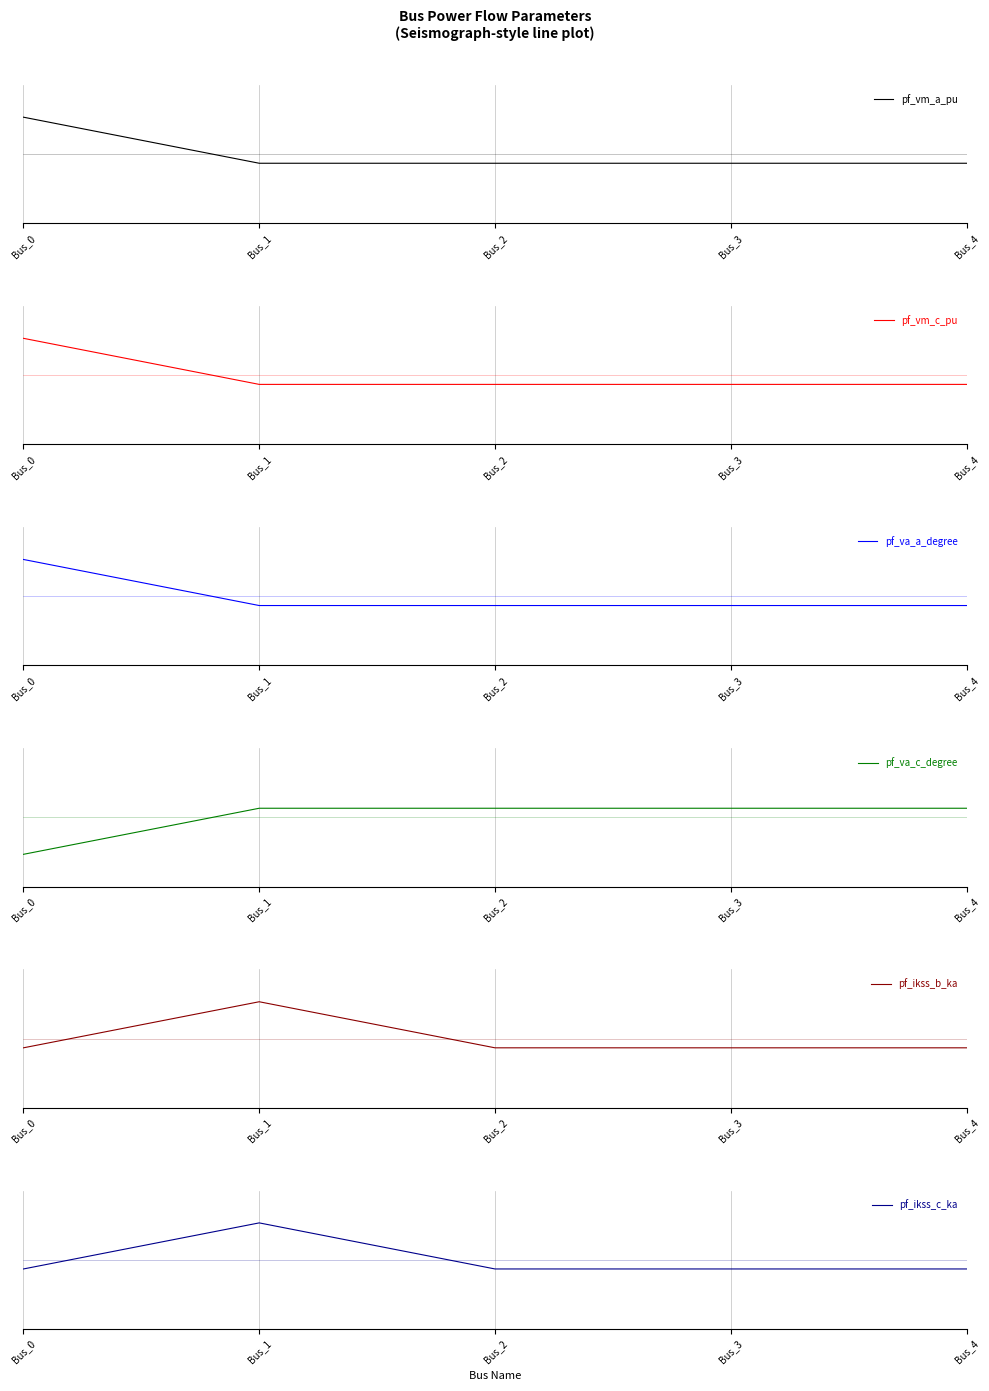

What is the spread (max minus min) of values at Bus_3?

0.4